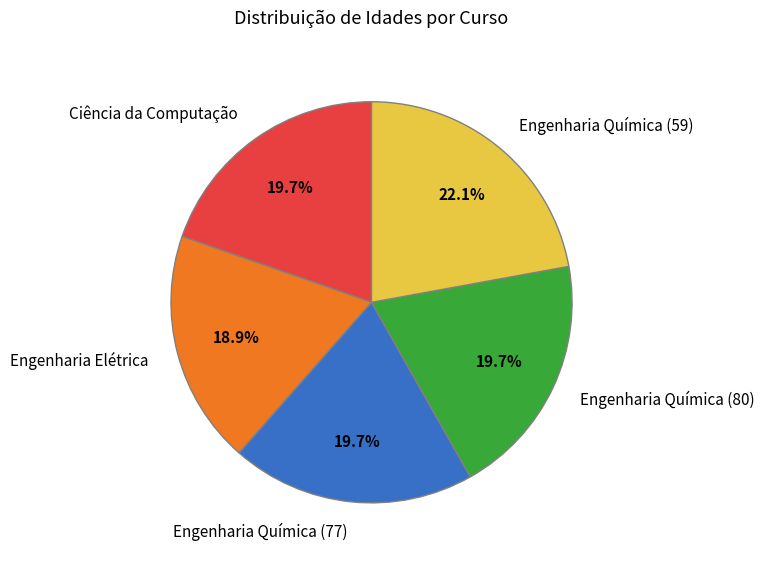

Which category has the smallest portion of the pie?

Engenharia Elétrica